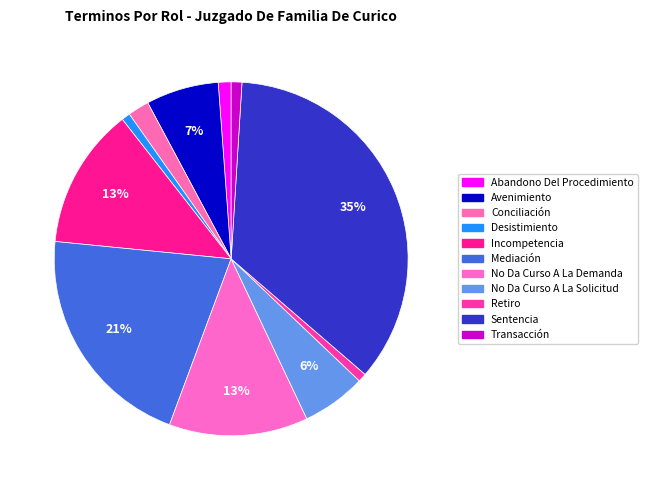

What is the total percentage of Avenimiento and Desistimiento?

7.4%